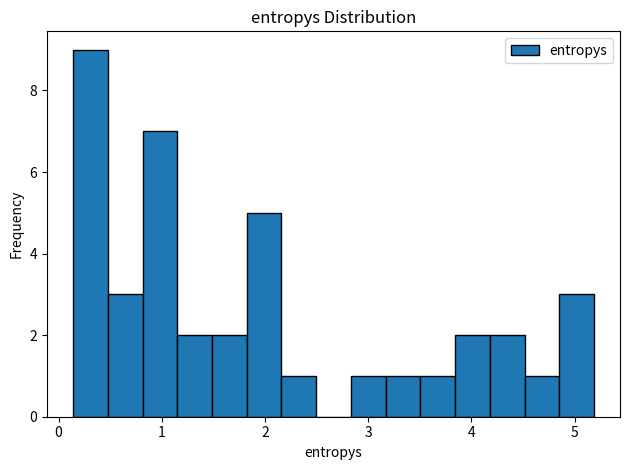

Around what value on the x-axis is the tallest bar? Give the approximate position of its centre, as read against the axis.

0.3